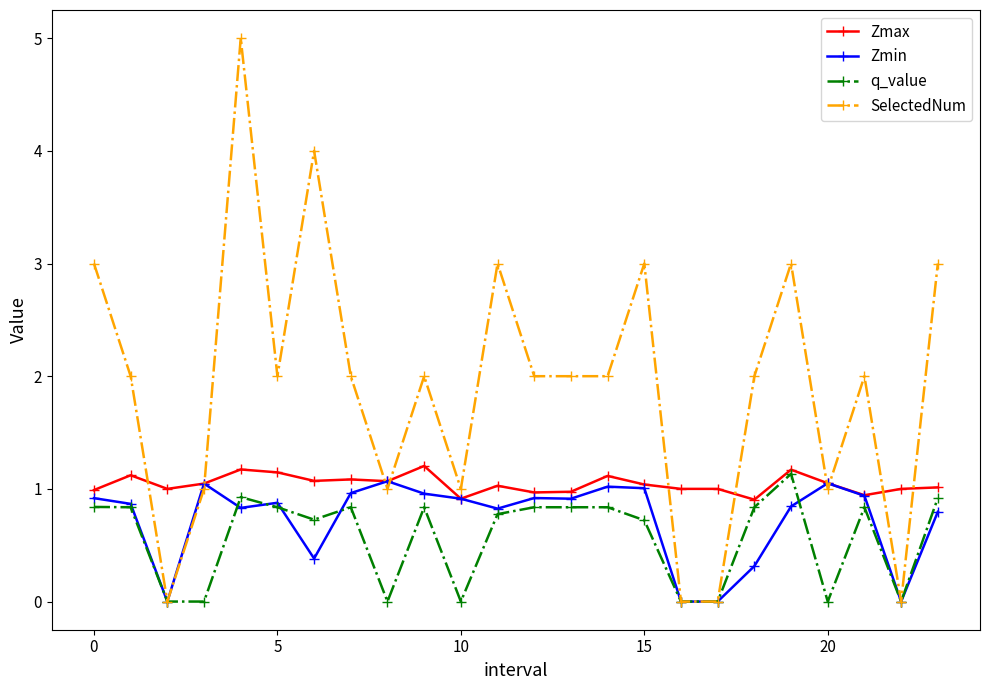

Which series has the widest spread of values?

SelectedNum